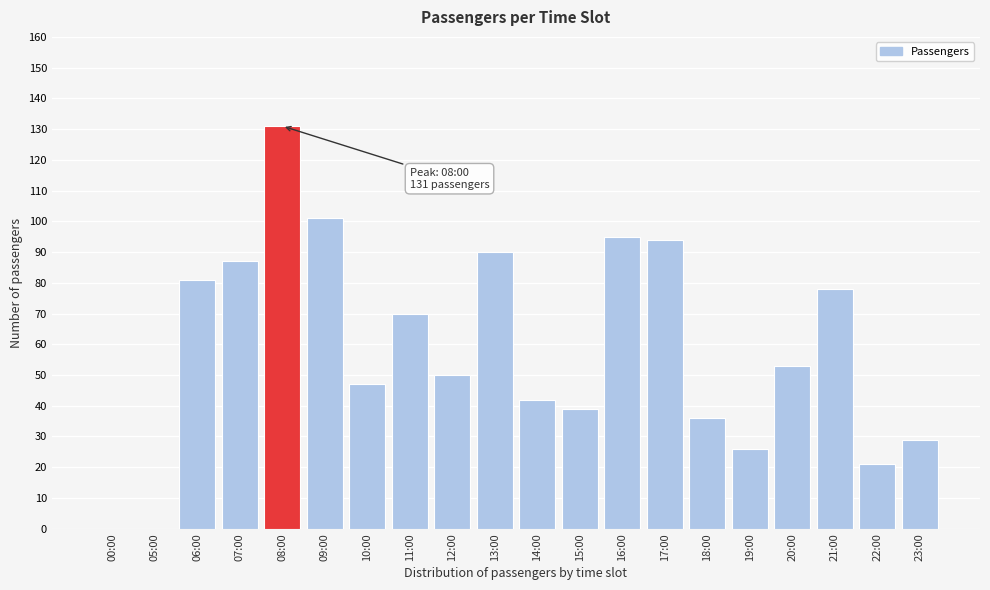

Reading left to right, transcribe all the data shown in this chart.

00:00=0	05:00=0	06:00=81	07:00=87	08:00=131	09:00=101	10:00=47	11:00=70	12:00=50	13:00=90	14:00=42	15:00=39	16:00=95	17:00=94	18:00=36	19:00=26	20:00=53	21:00=78	22:00=21	23:00=29